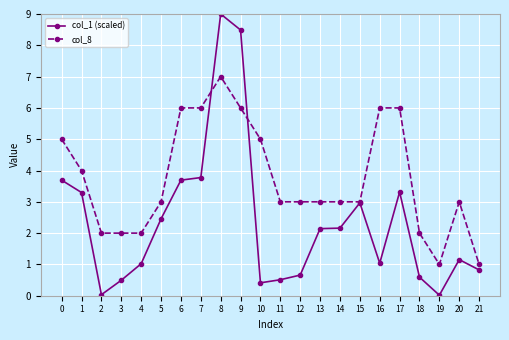

Does the chart display data point markers on the line(s)?

Yes